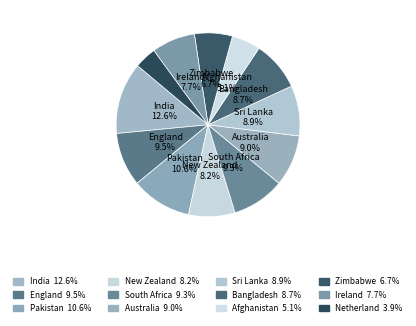

To the nearest percent, what is the combined percentage of Sri Lanka and Ireland?

17%